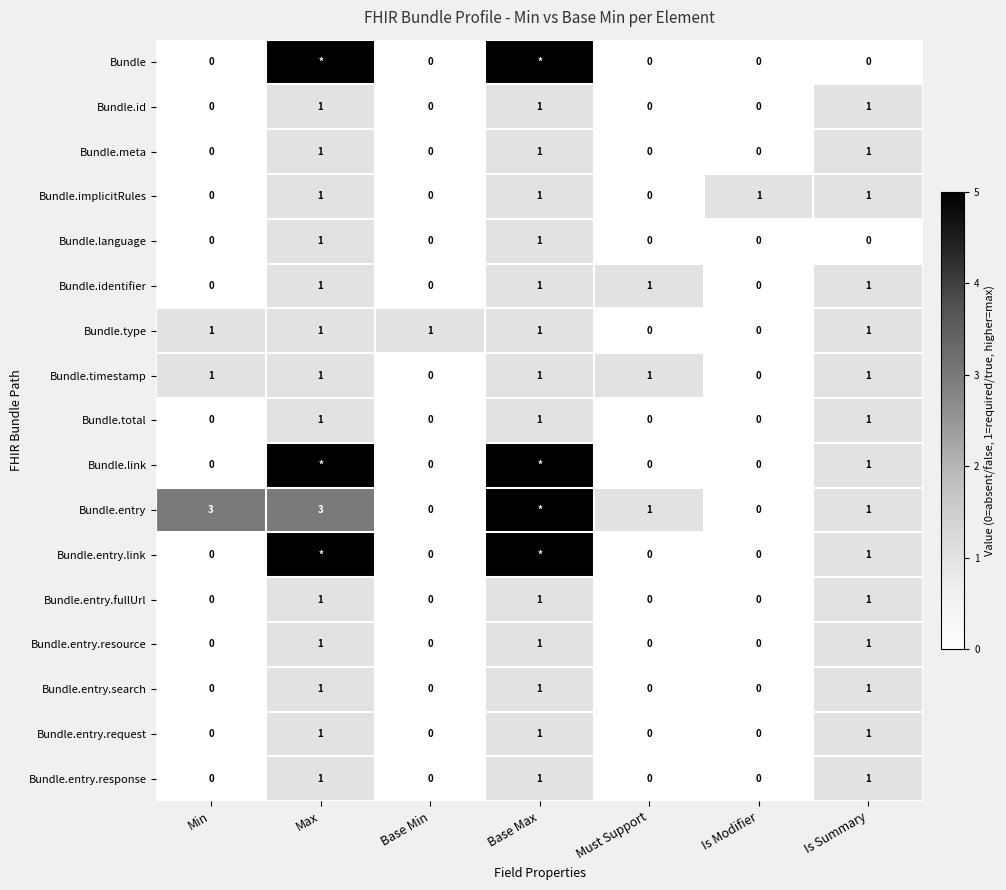

What is the total value across all series at Is Summary?

15